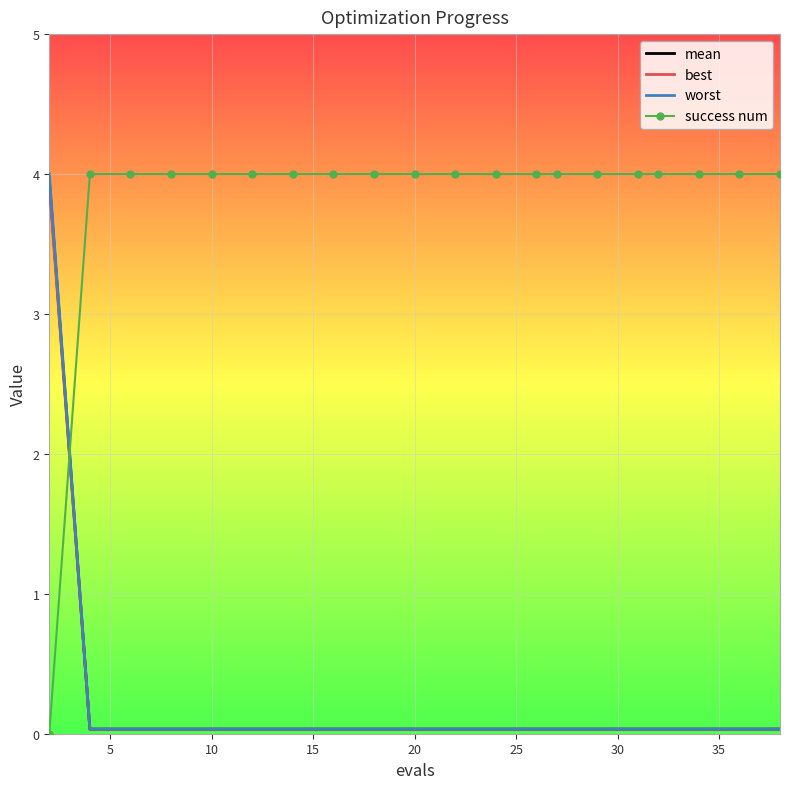

What is the difference between the maximum and minimum values in the worst series?

4.0